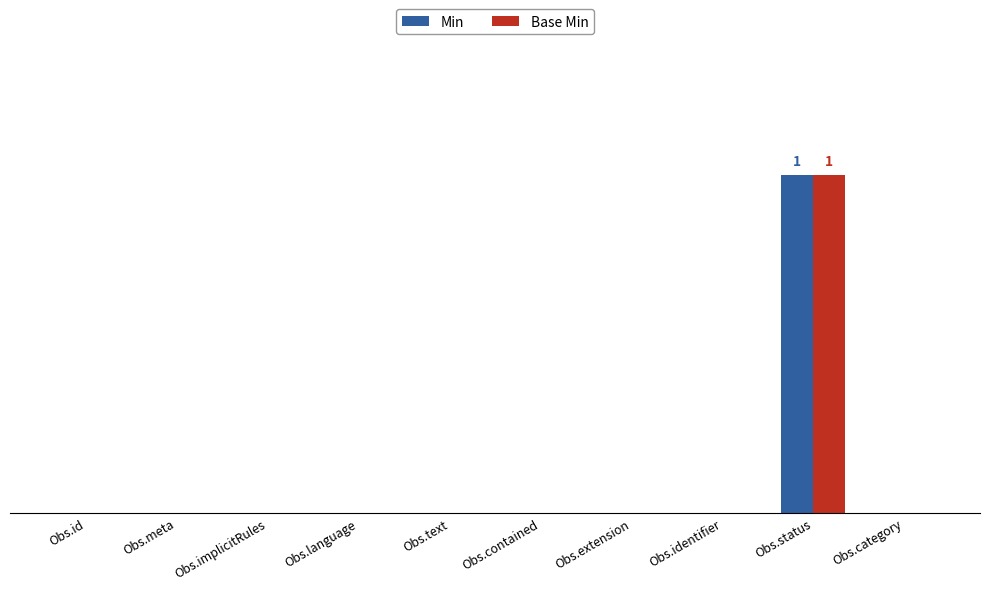

Count the Base Min values in the range 0 to 1.

10